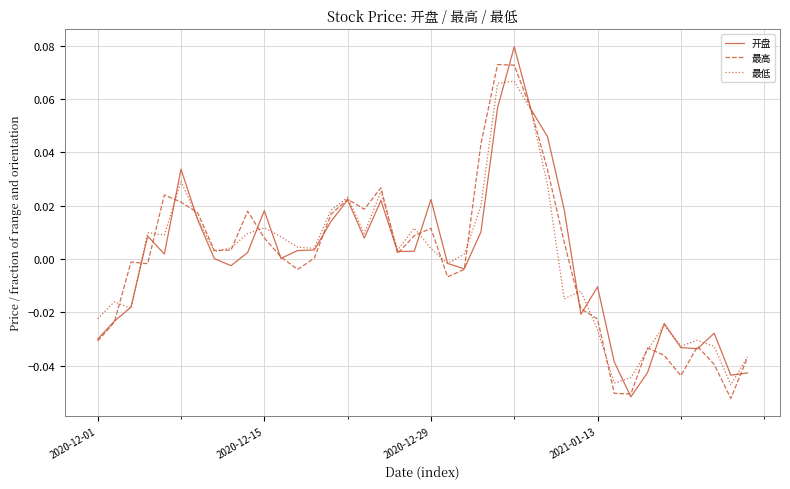

What is the minimum value shown in the chart?

-0.1